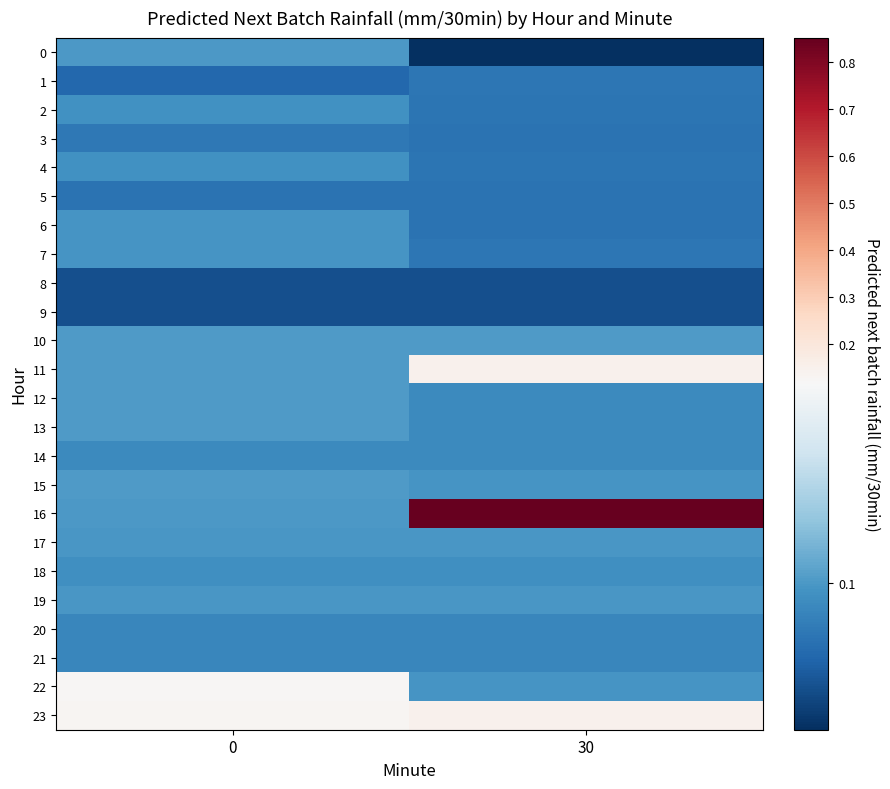

What is the smallest value displayed?

0.1